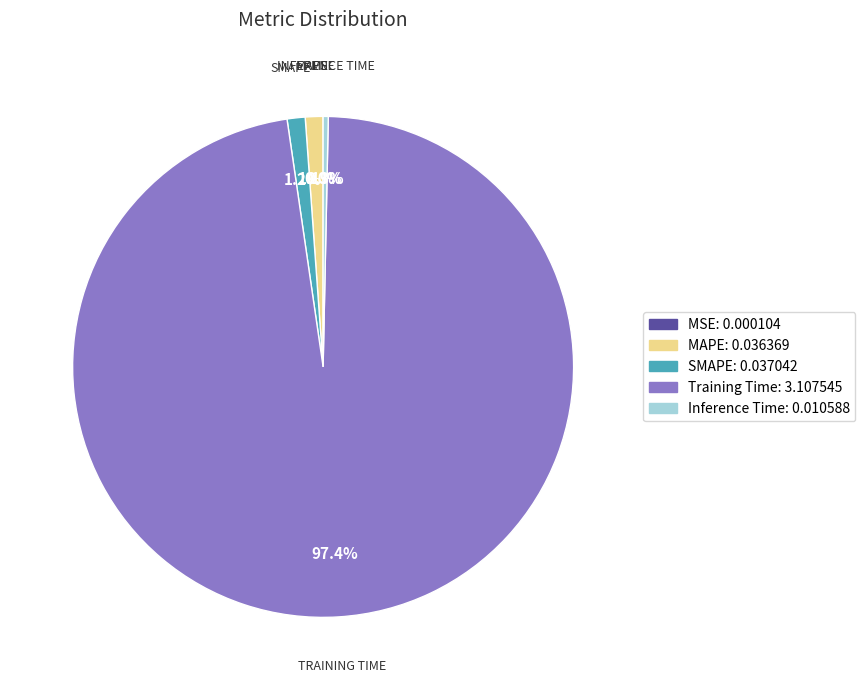

Is there a majority slice in this chart?

Yes